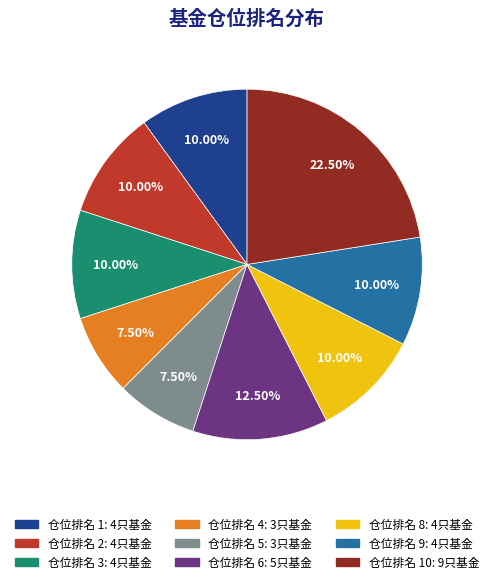

Is there a majority slice in this chart?

No